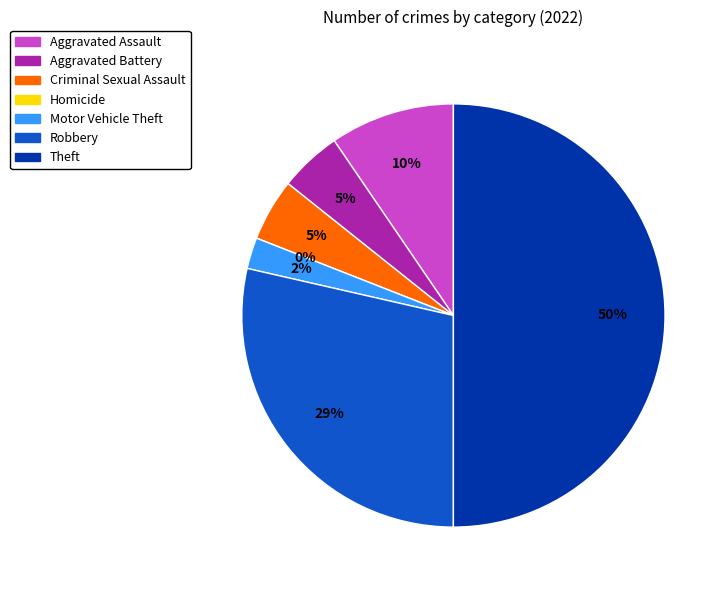

How many slices are in this pie chart?

7